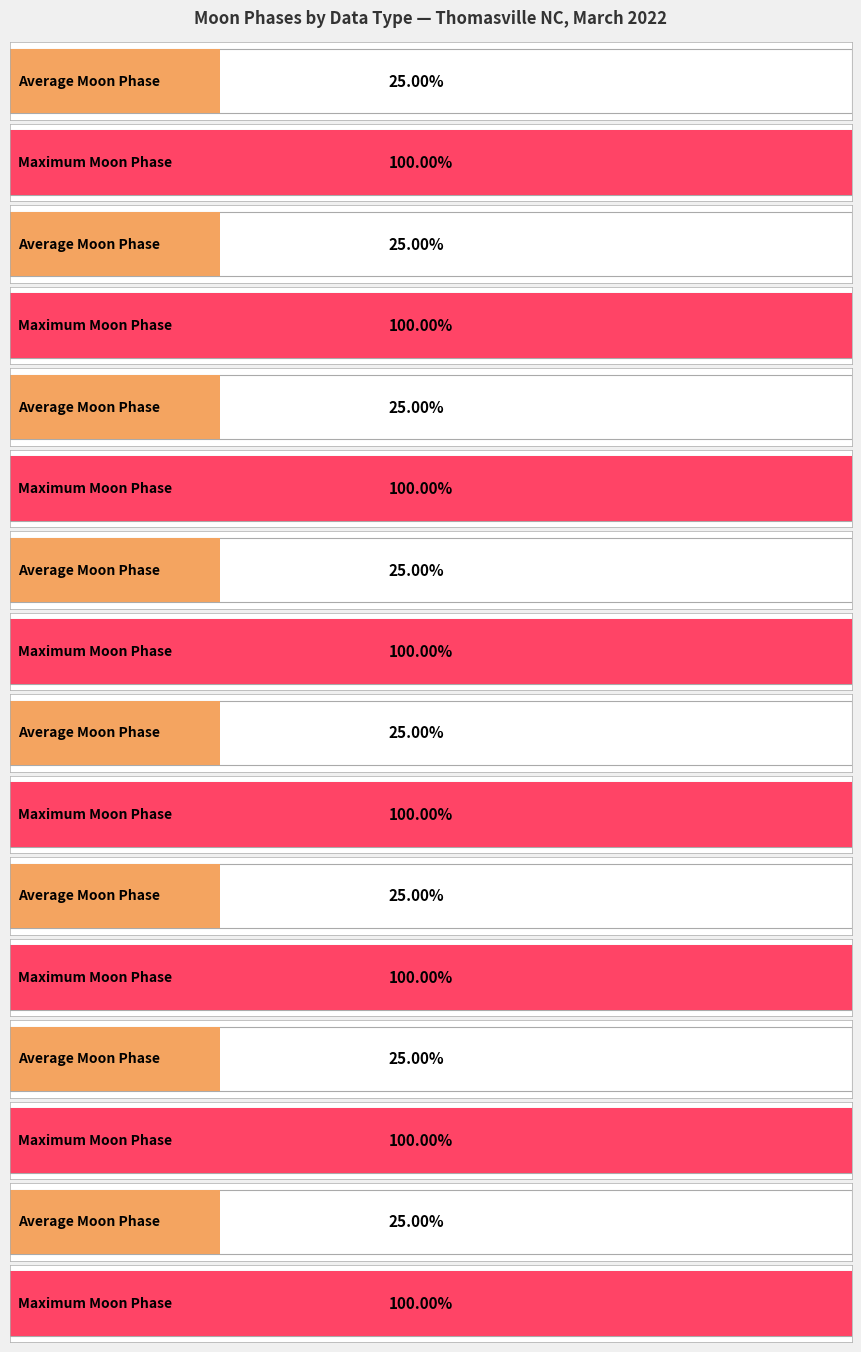

How many distinct data groups are displayed?

2